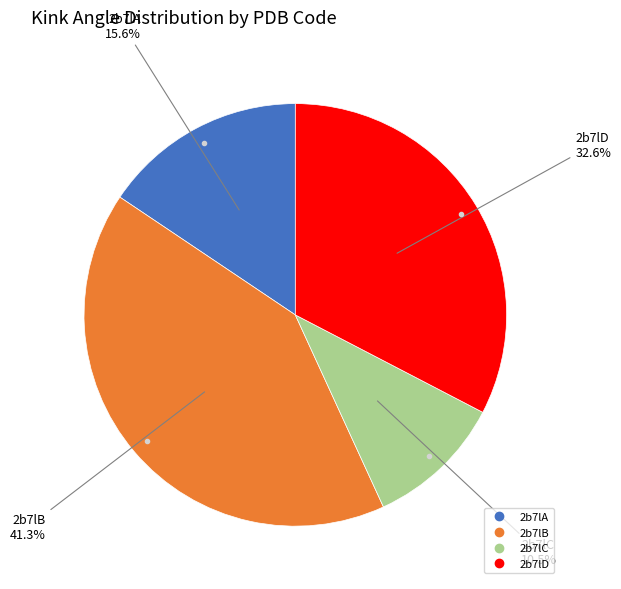

Which category has the smallest portion of the pie?

2b7lC